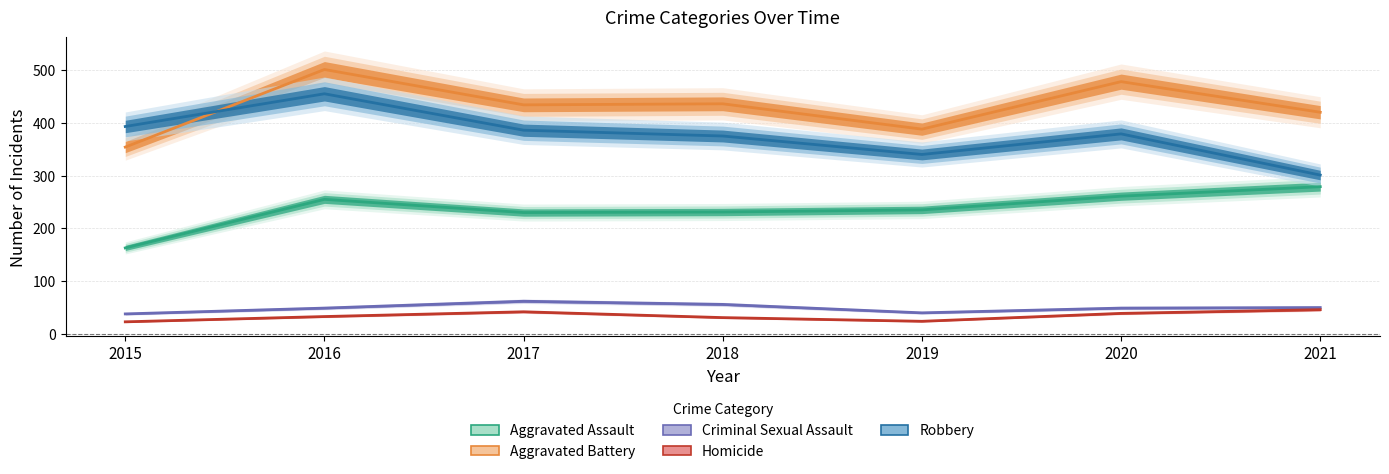

Which category has the highest value across all series?

2016